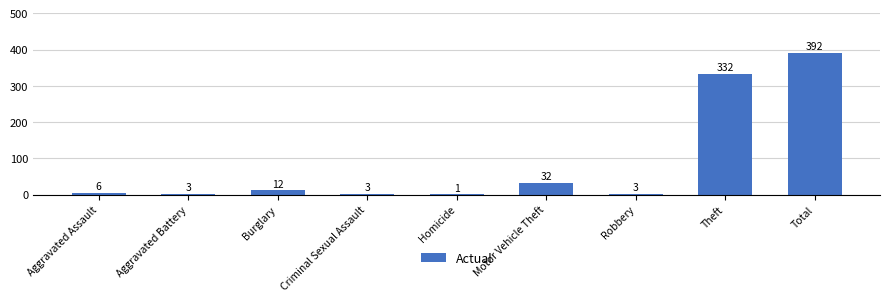

Reading right to left, transcribe all the data shown in this chart.

392	332	3	32	1	3	12	3	6